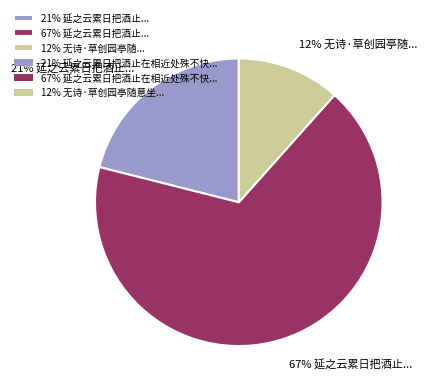

Which category has the biggest portion of the pie?

67% 延之云累日把酒止...